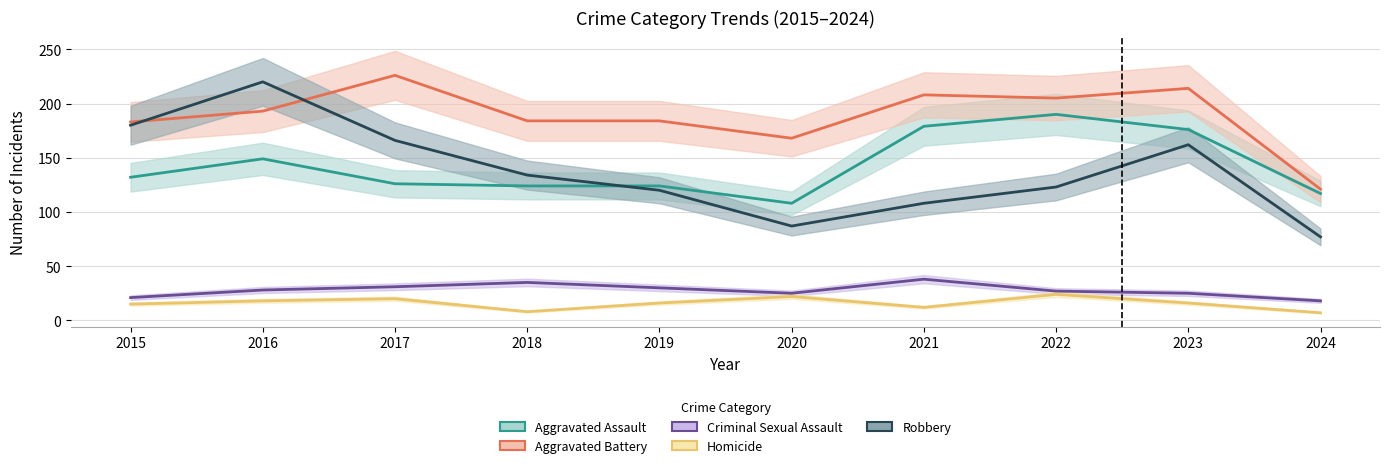

Which label corresponds to the smallest value in the chart?

2024